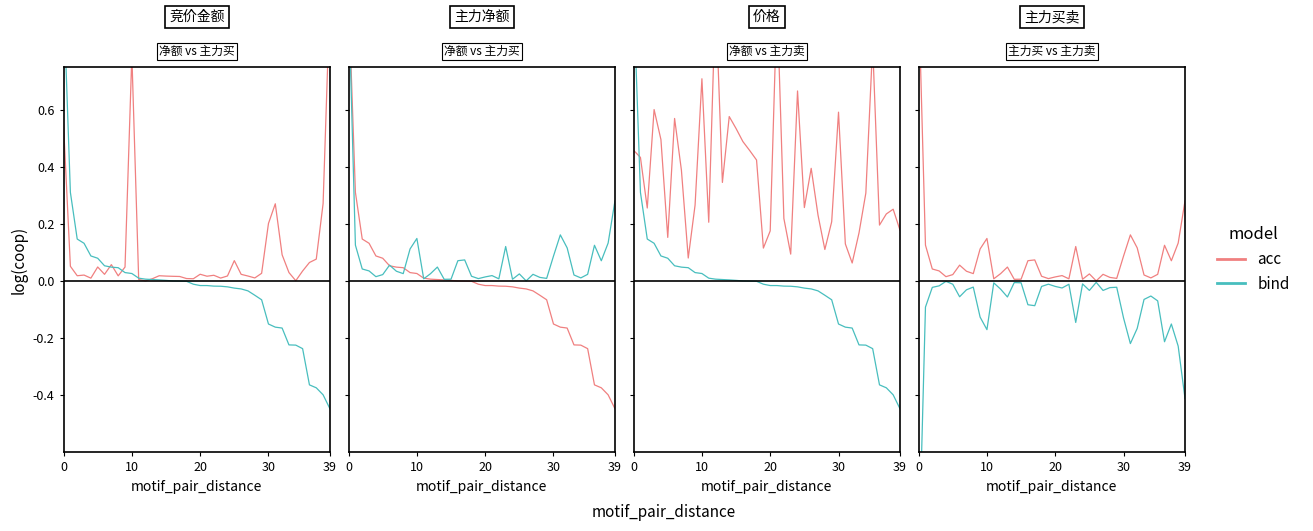

Is it true that bind equals -0.0 at 26?

True